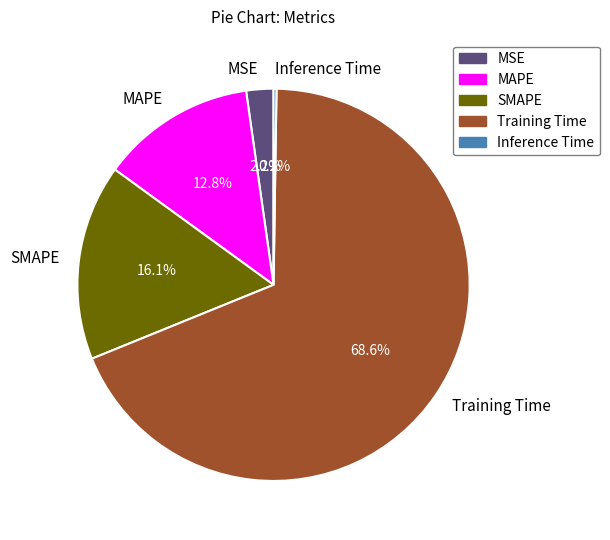

What is the largest slice in the pie chart?

Training Time